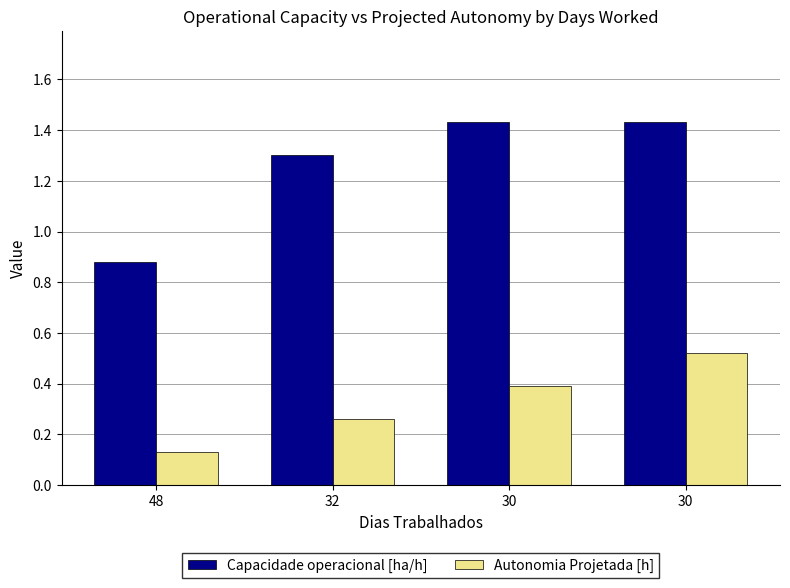

What is the maximum value shown in the chart?

1.4